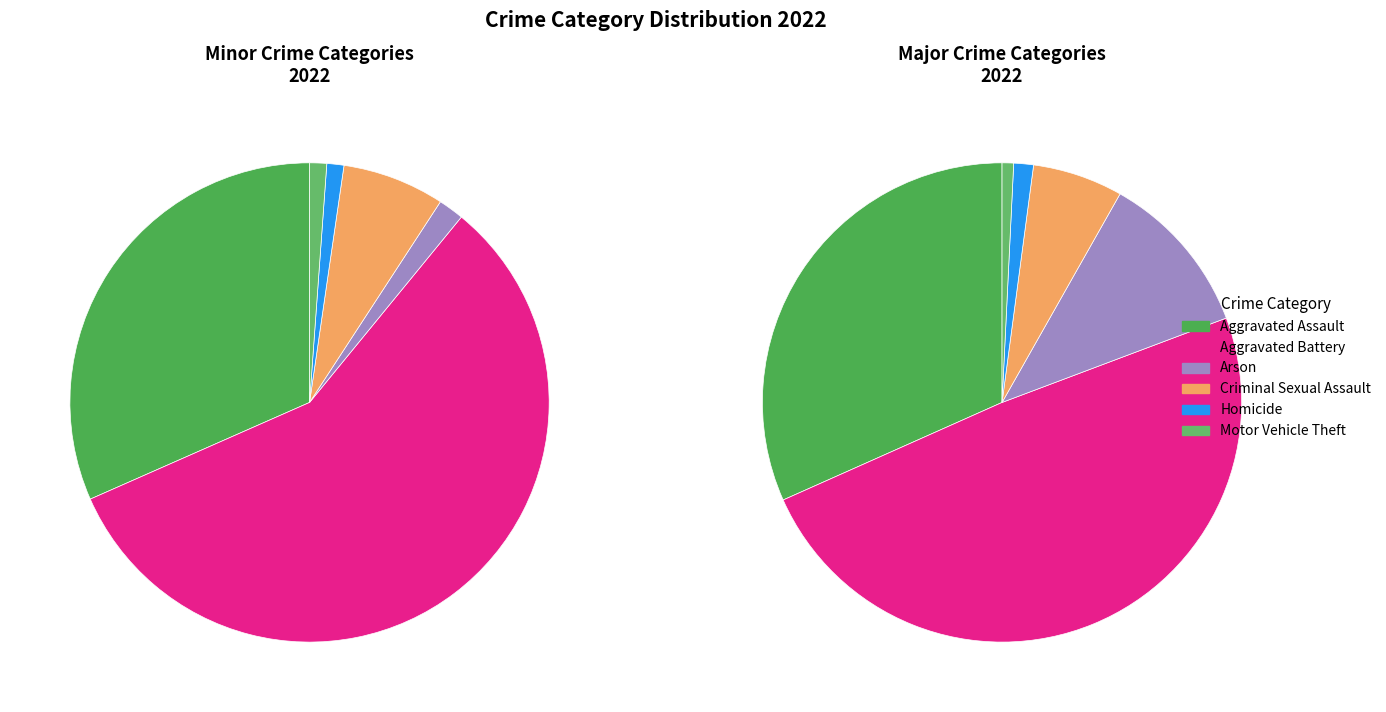

What is the change in value from Homicide to Theft?

+441